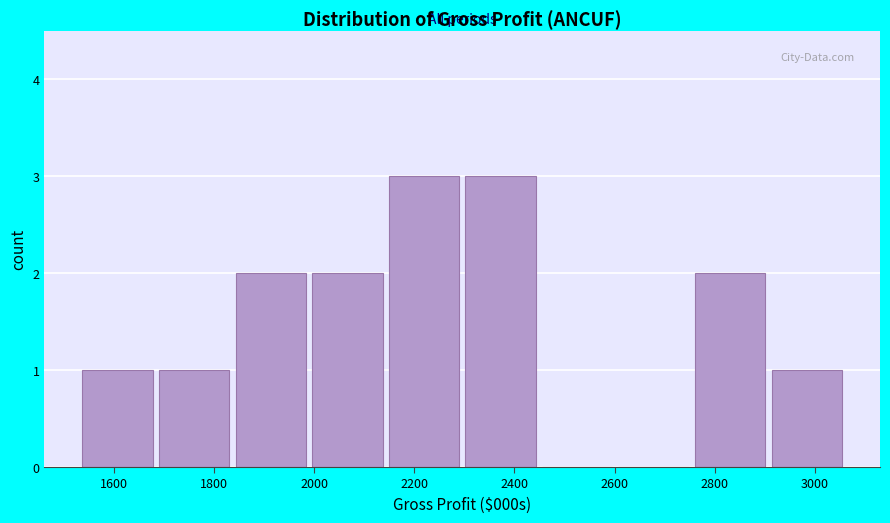

Reading left to right, transcribe this chart: for each bar, give the range it covers on the x-axis and its height. Neither the bar edges nor the heights are printed on the chart, so give them approximately, as read against the axes.

1540 to 1680: 1
1680 to 1840: 1
1840 to 2000: 2
2000 to 2140: 2
2140 to 2300: 3
2300 to 2460: 3
2460 to 2600: 0
2600 to 2760: 0
2760 to 2920: 2
2920 to 3060: 1